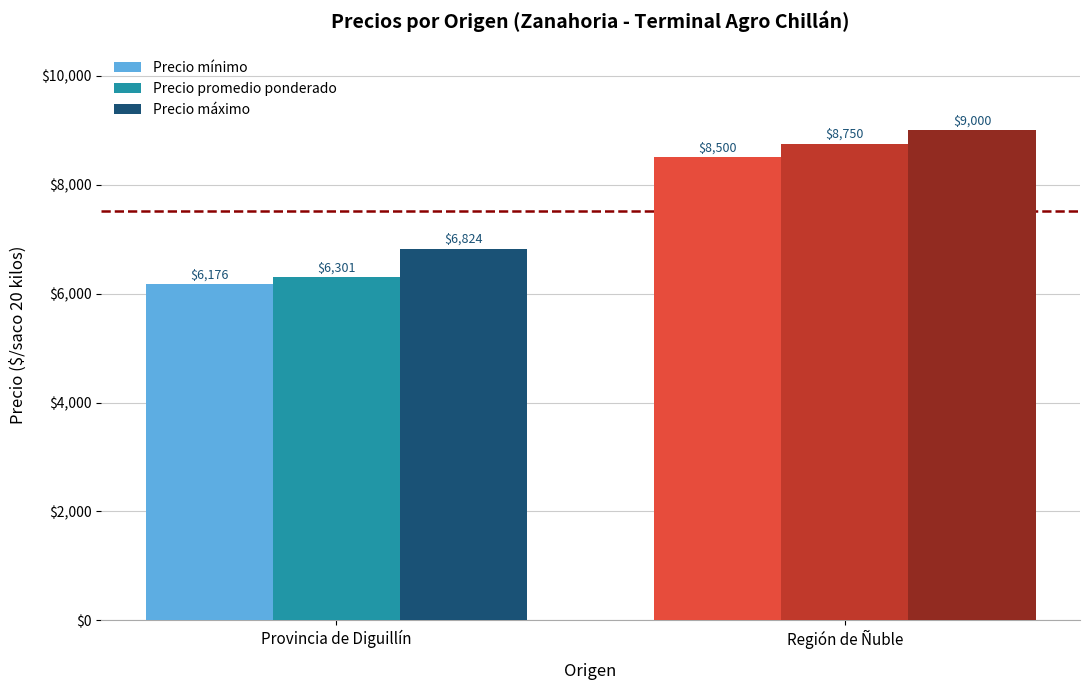

What is the label of the 2nd bar from the left?

Región de Ñuble